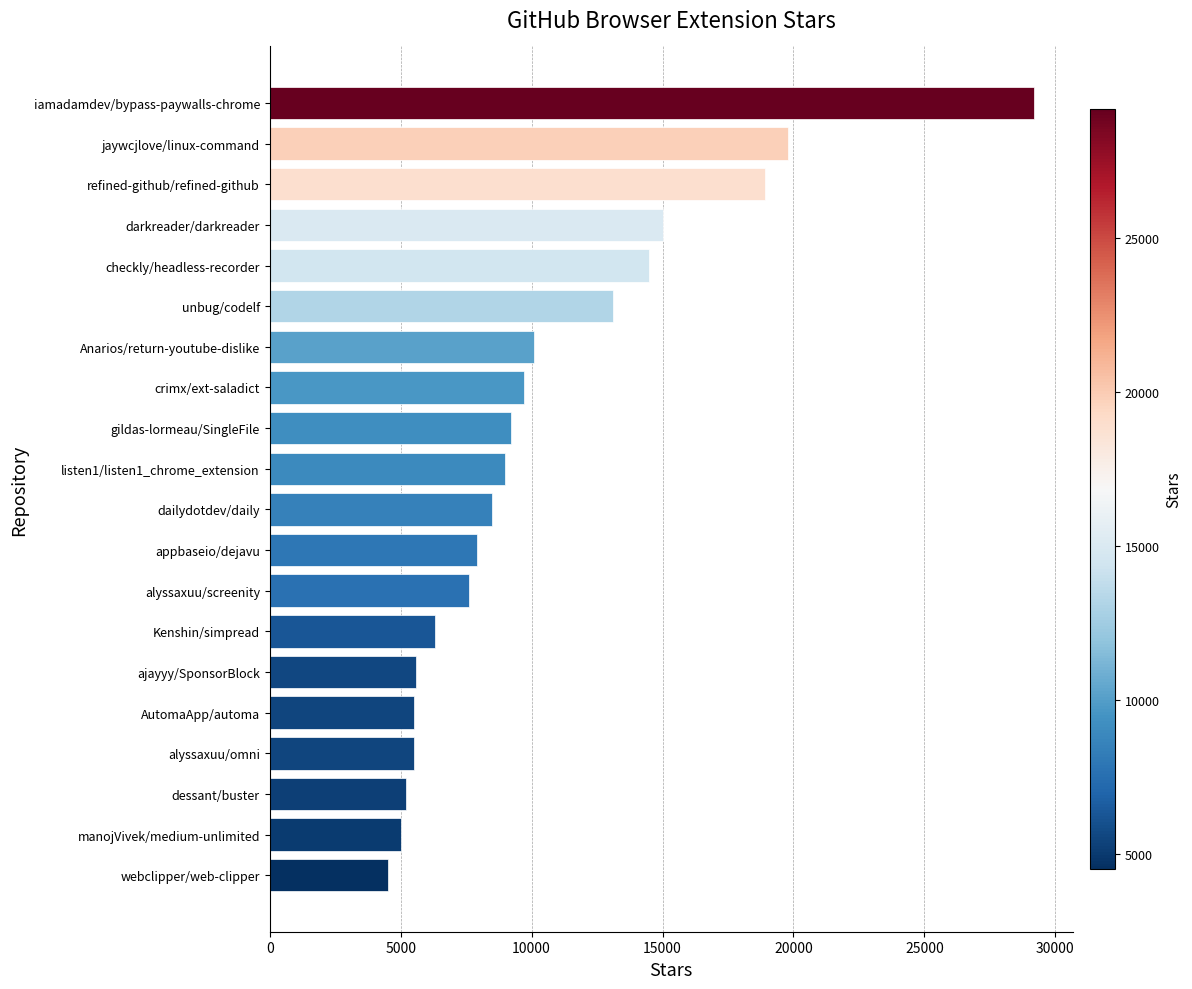

What value does the data have at ajayyy/SponsorBlock, to the nearest 100?

5600